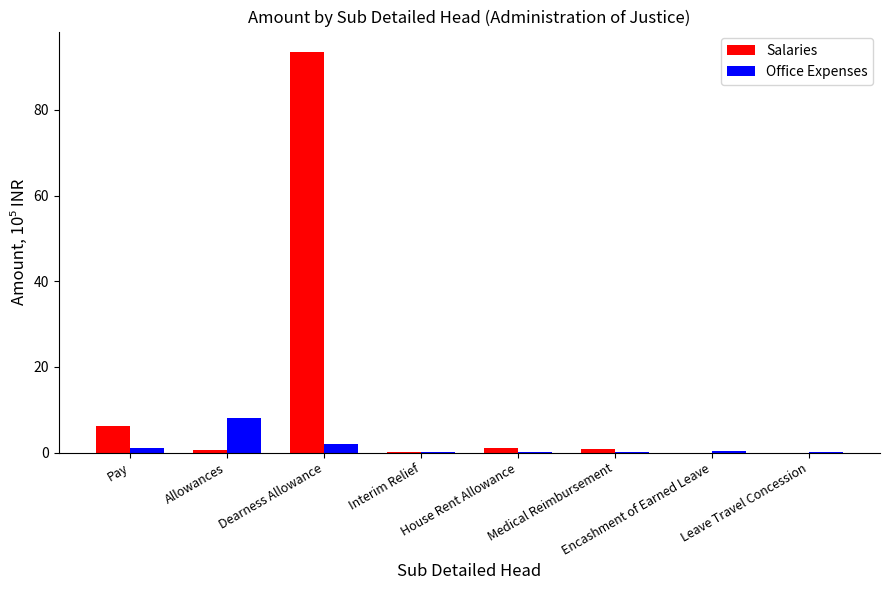

The value of Salaries at Encashment of Earned Leave is 36.2. True or false?

False